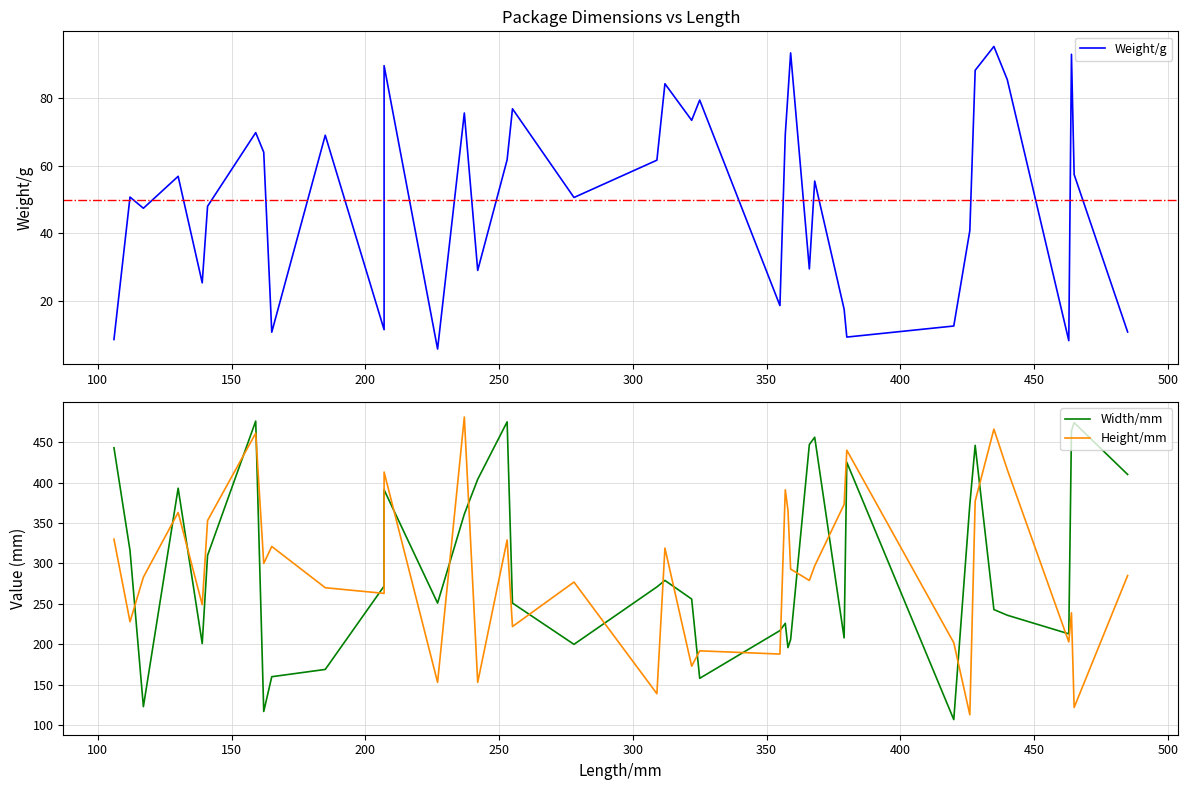

What is the smallest value displayed?

5.7